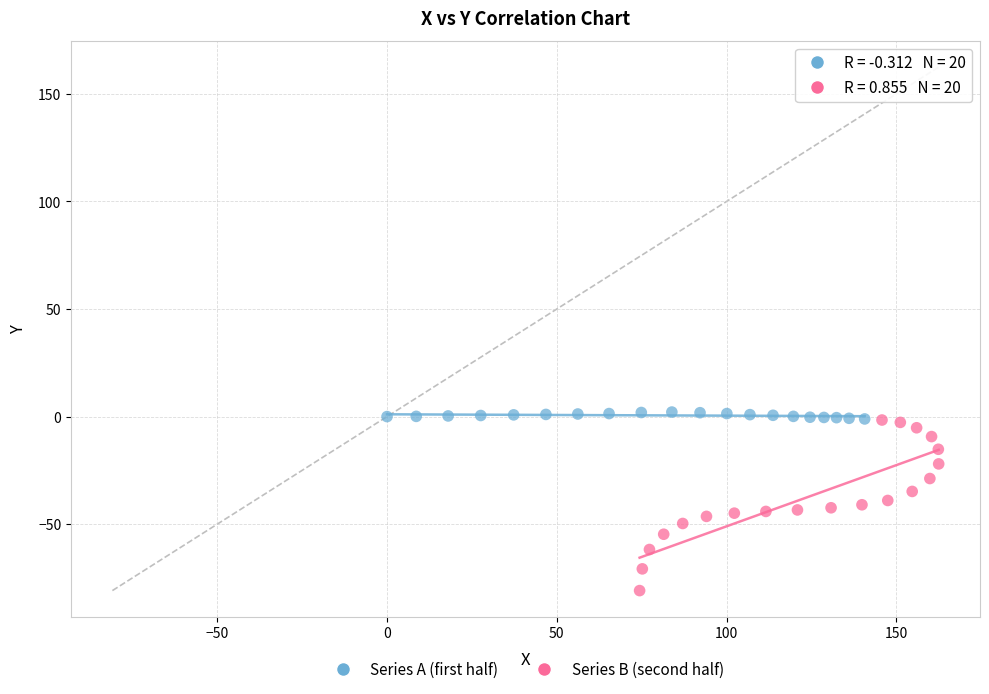

Which series has the widest spread of Y values?

Series B (second half)